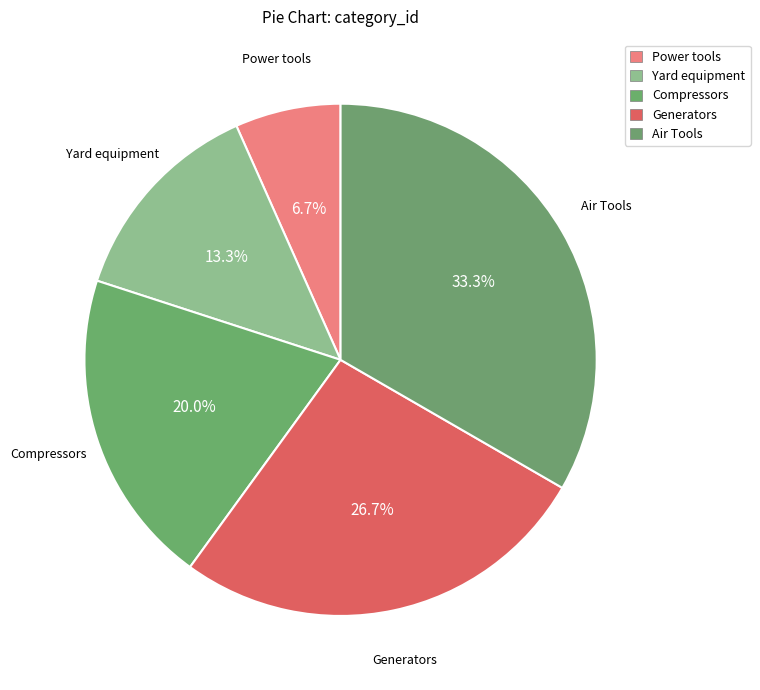

How much of the chart is everything except Yard equipment?

86.7%